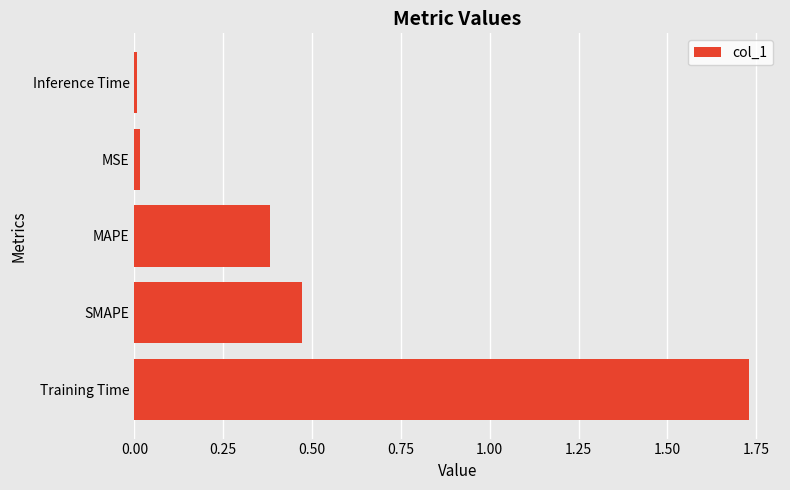

What is the sum of the values at SMAPE and Training Time?

2.2